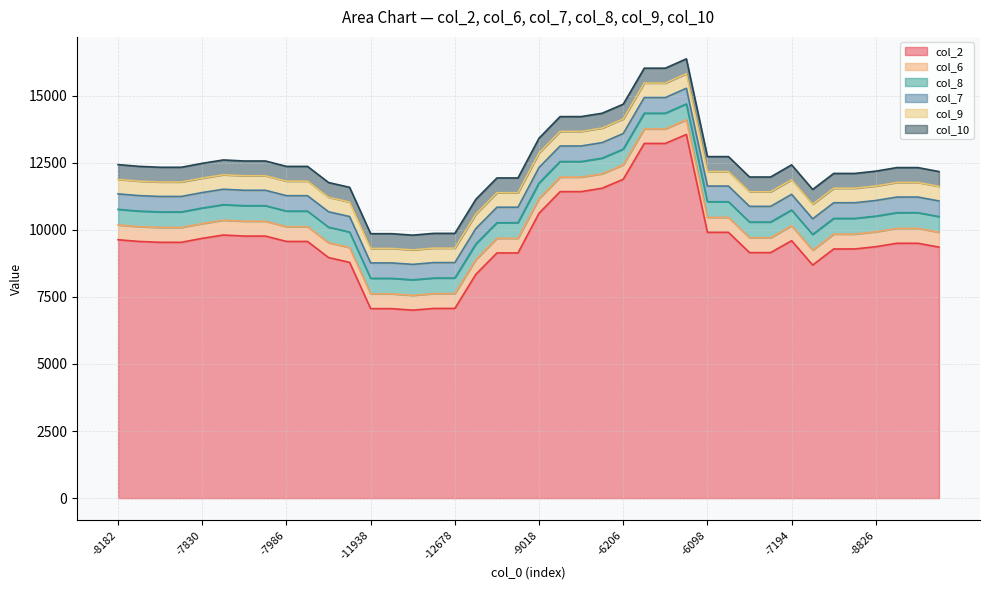

In col_6, how many points are lower than both neighbors (excluding endpoints)?

3